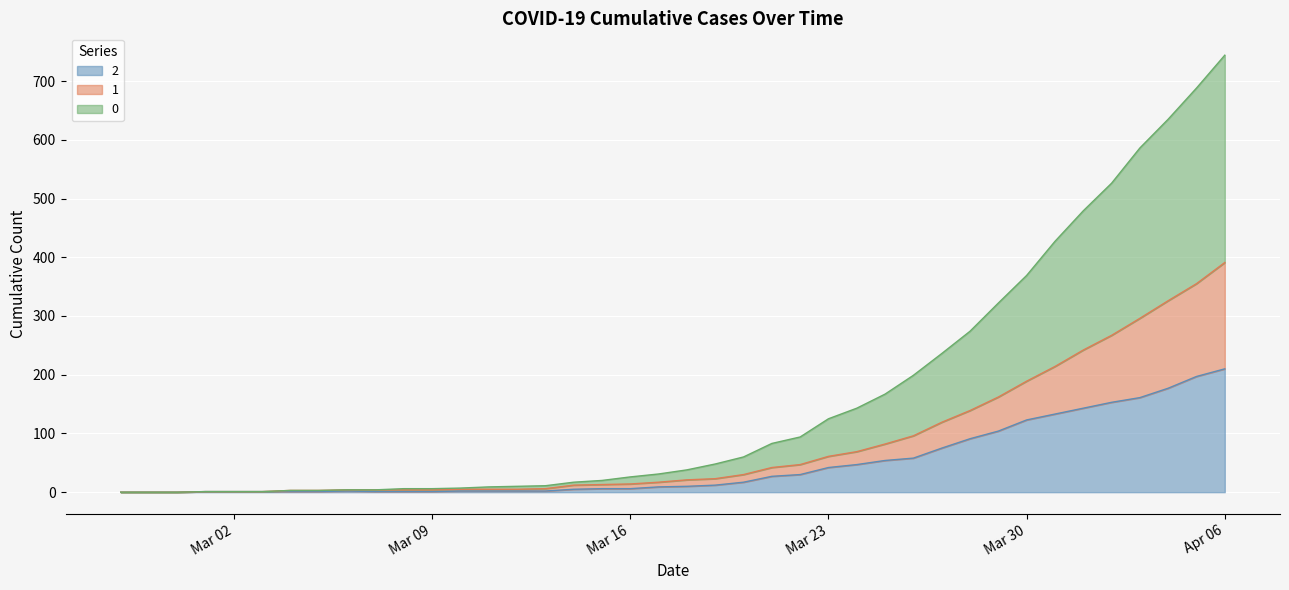

At which category is the sum across all series the highest?

Apr 06